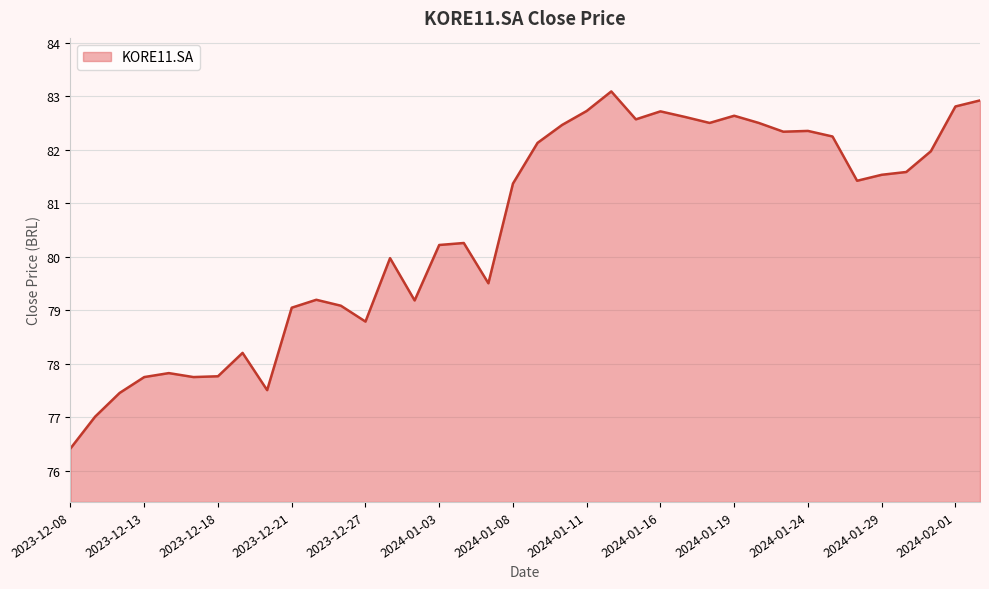

Reading left to right, what are all the values shown in this chart?

76.4	77.0	77.5	77.8	77.8	77.8	77.8	78.2	77.5	79.0	79.2	79.1	78.8	80.0	79.2	80.2	80.3	79.5	81.4	82.1	82.5	82.7	83.1	82.6	82.7	82.6	82.5	82.6	82.5	82.3	82.3	82.2	81.4	81.5	81.6	82.0	82.8	82.9